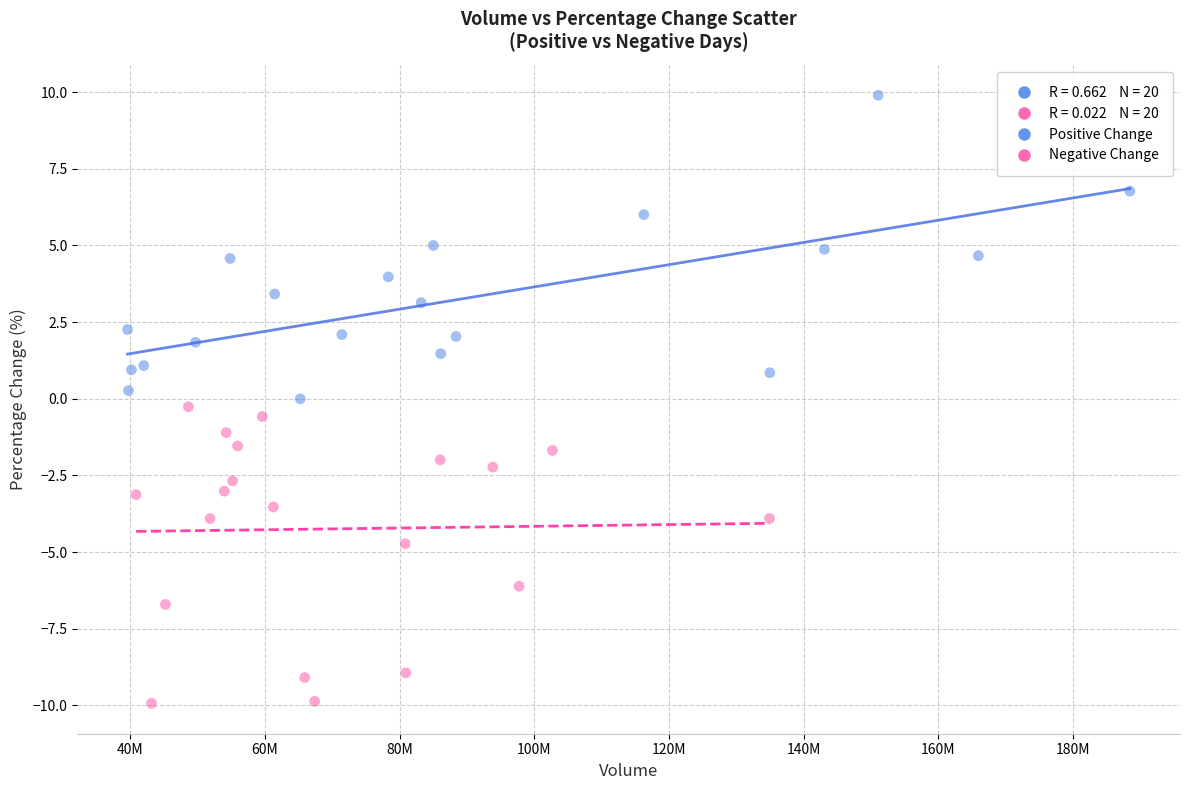

Which series reaches the maximum Y coordinate?

Positive Change